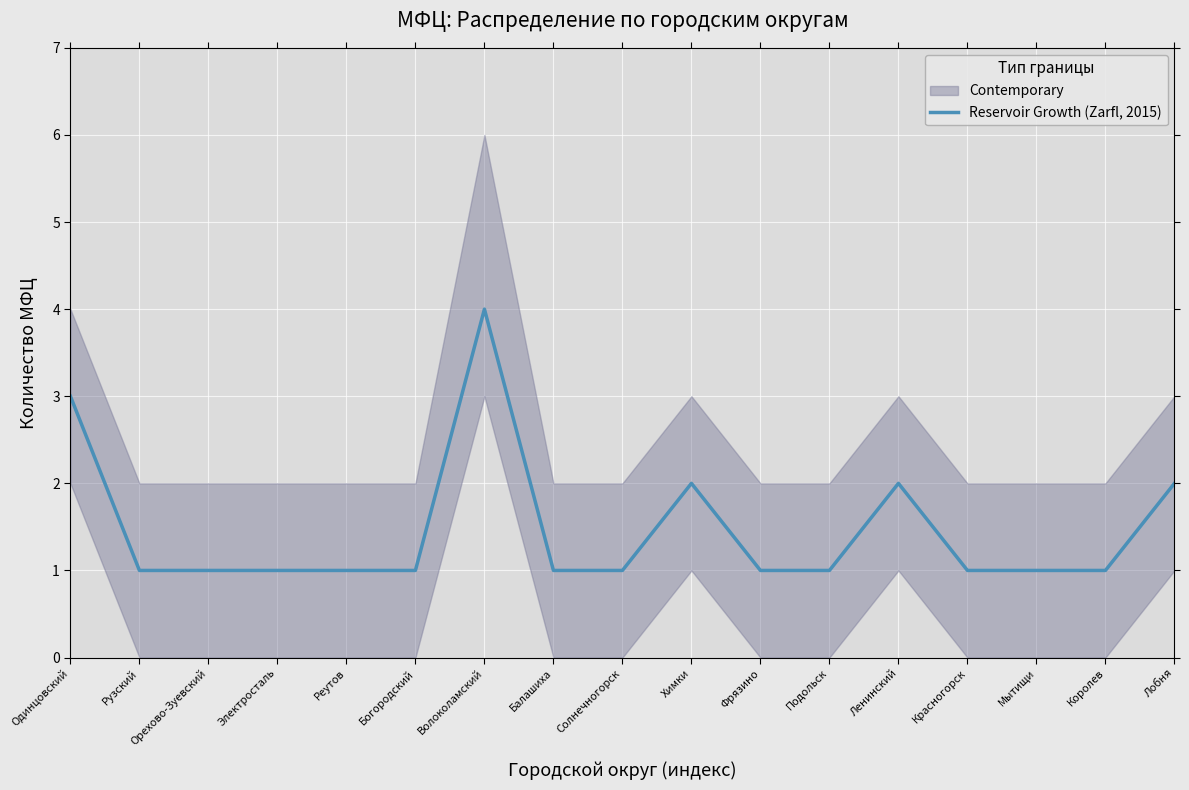

Where is the data nearest to the value 2?

Химки